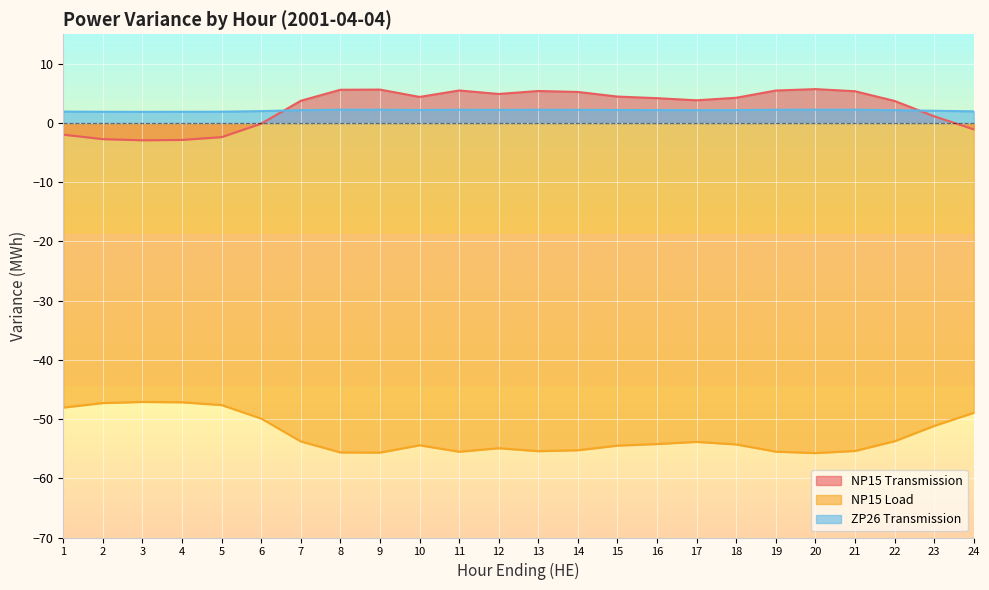

At which label does NP15 Transmission first exceed 4?

8